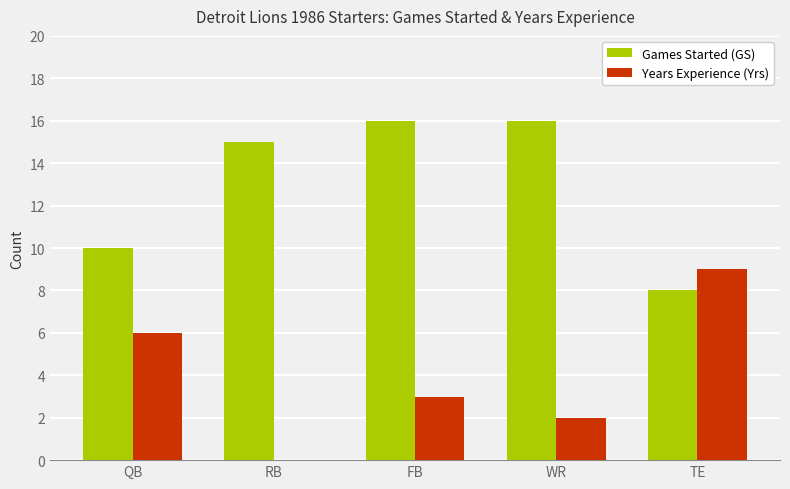

Are the bars grouped side by side (vs. stacked)?

Yes